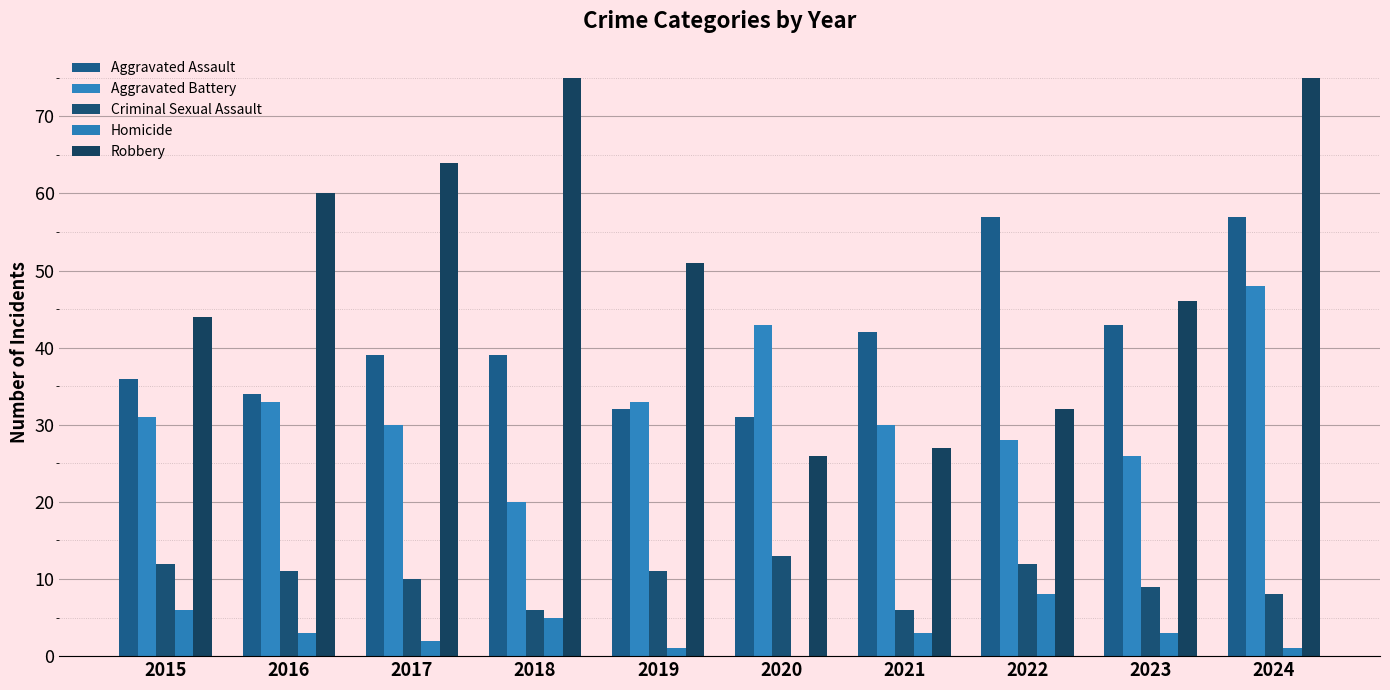

List the labels in order of Robbery value, largest first.

2018, 2024, 2017, 2016, 2019, 2023, 2015, 2022, 2021, 2020